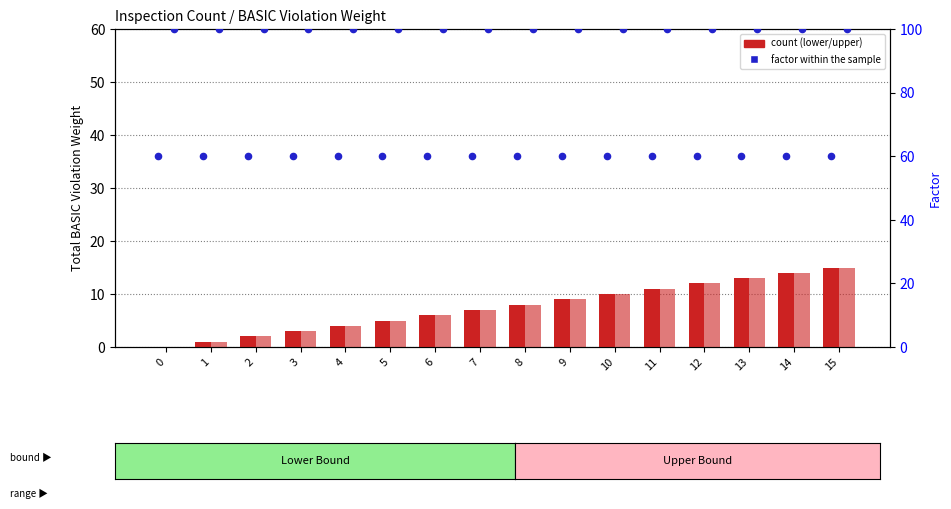

What is the total value across all series at 3?

66